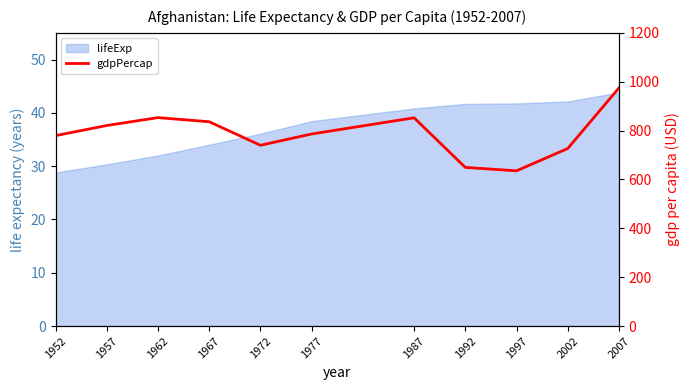

How many lines are shown in the chart?

1